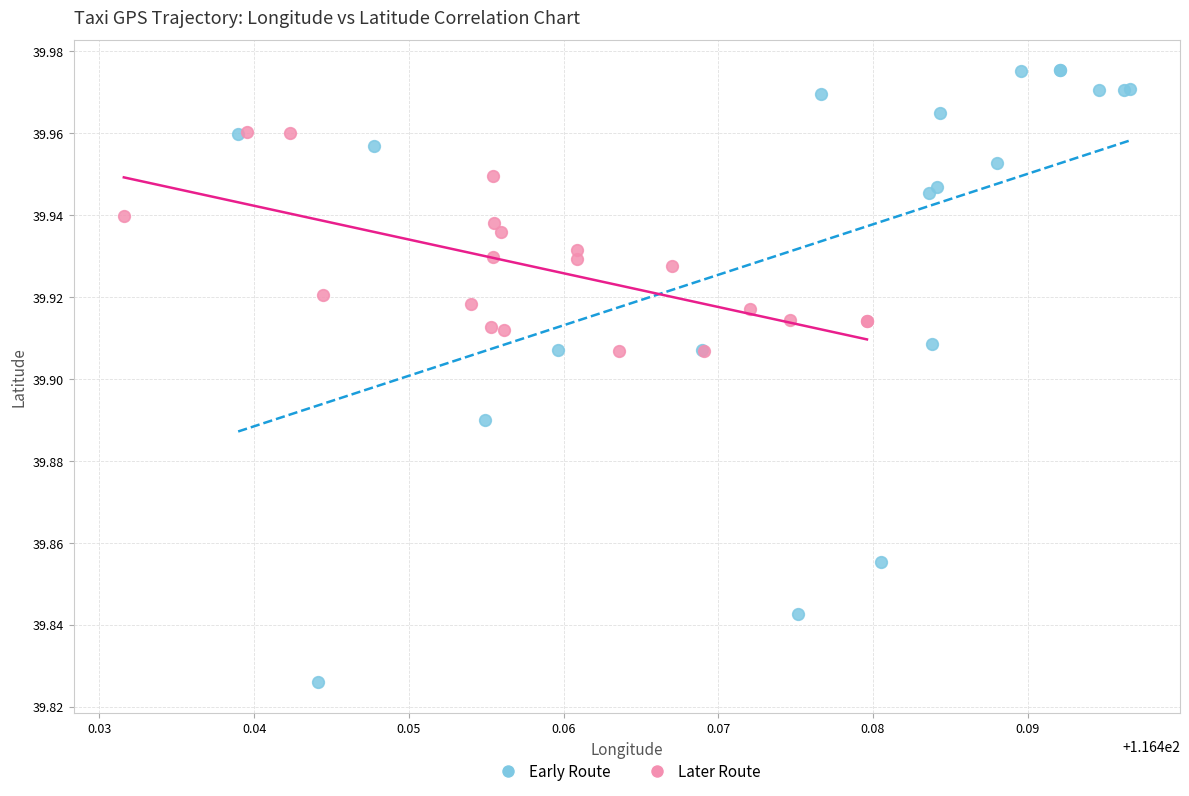

Which series contains the lowest Y value?

Early Route